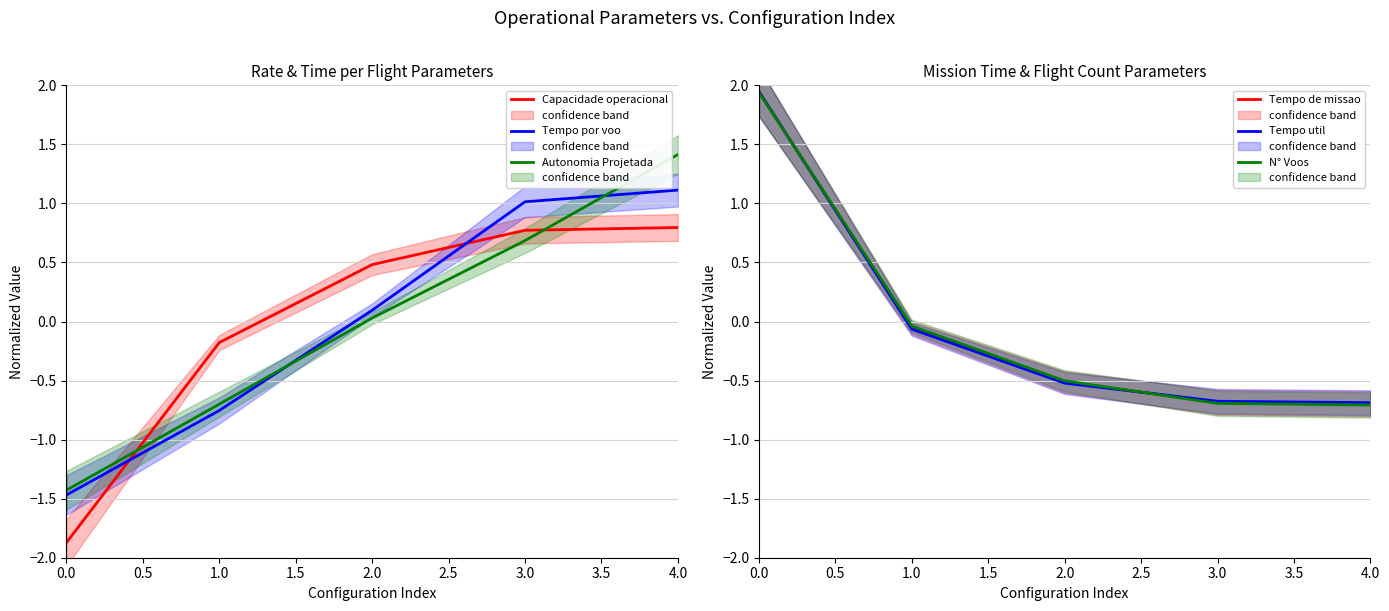

Does the chart display data point markers on the line(s)?

No